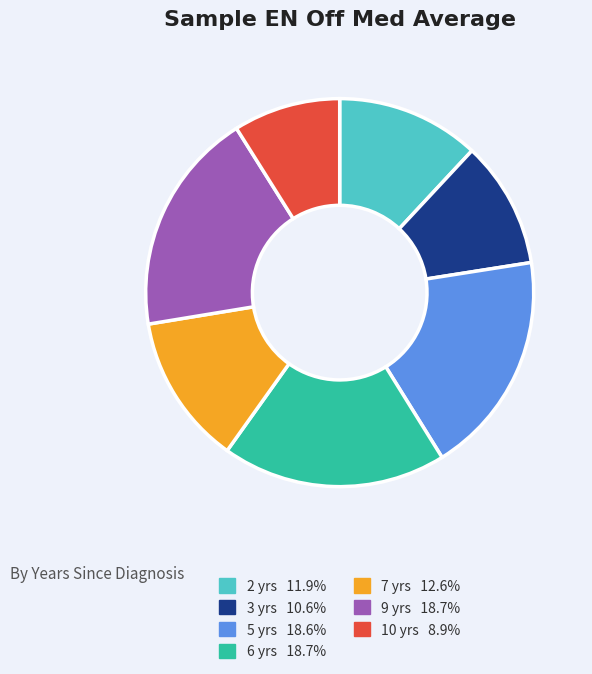

Does any single category account for the majority?

No